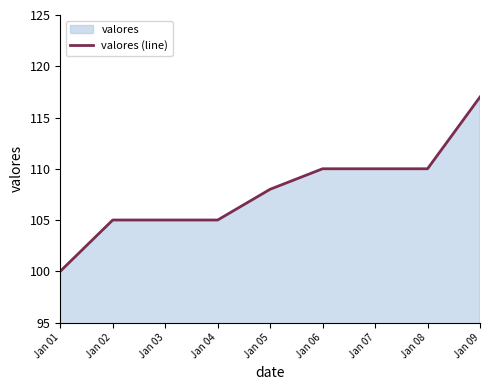

True or false: there are more than 0 points higher than both neighbors.

False